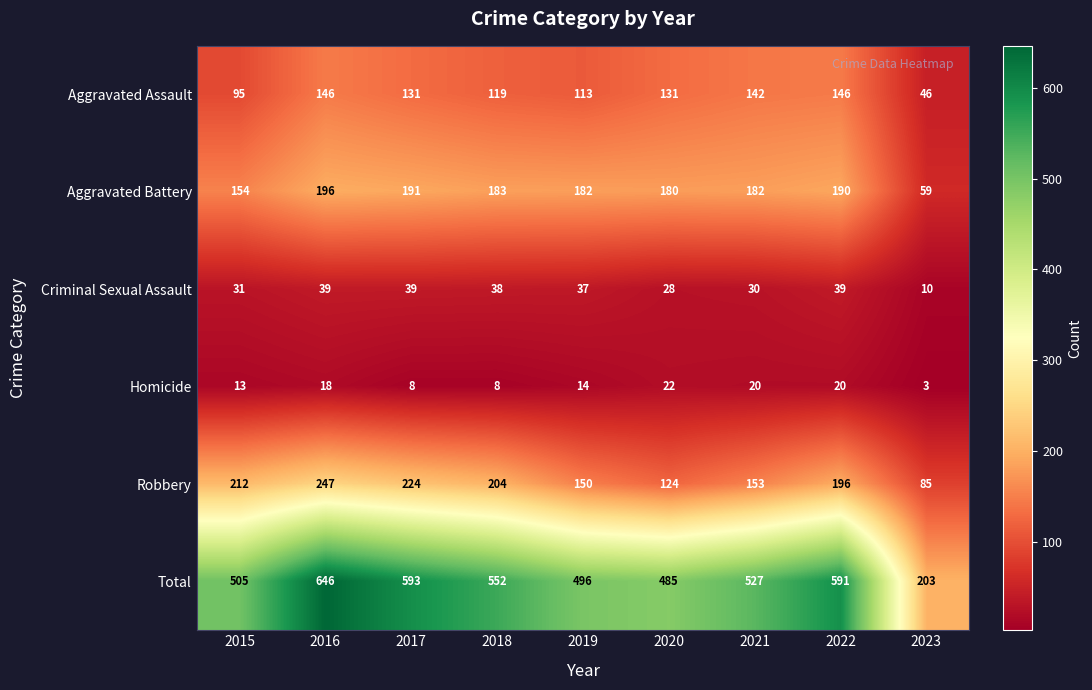

Which series has the largest total across all categories?

Total